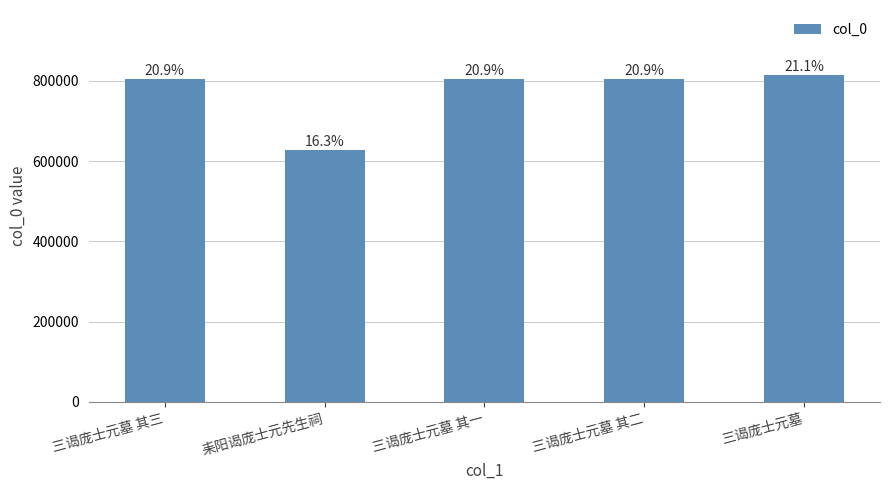

Which has a higher value, 耒阳谒庞士元先生祠 or 三谒庞士元墓?

三谒庞士元墓